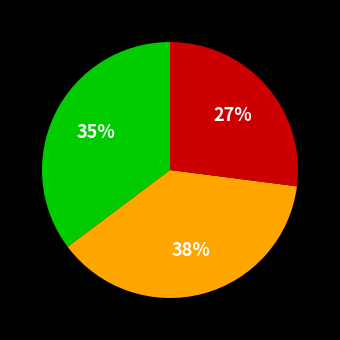

Is there any slice that represents more than half of the pie?

No